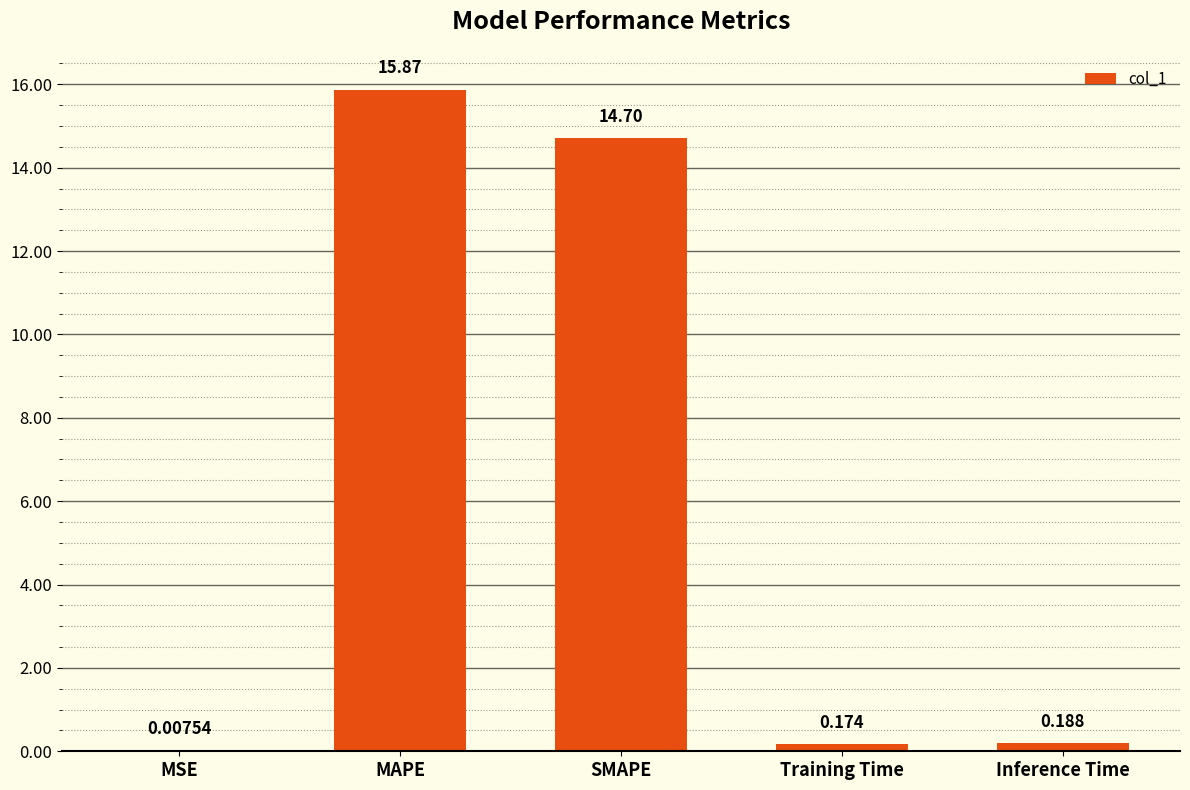

Which label corresponds to the largest value in the chart?

MAPE